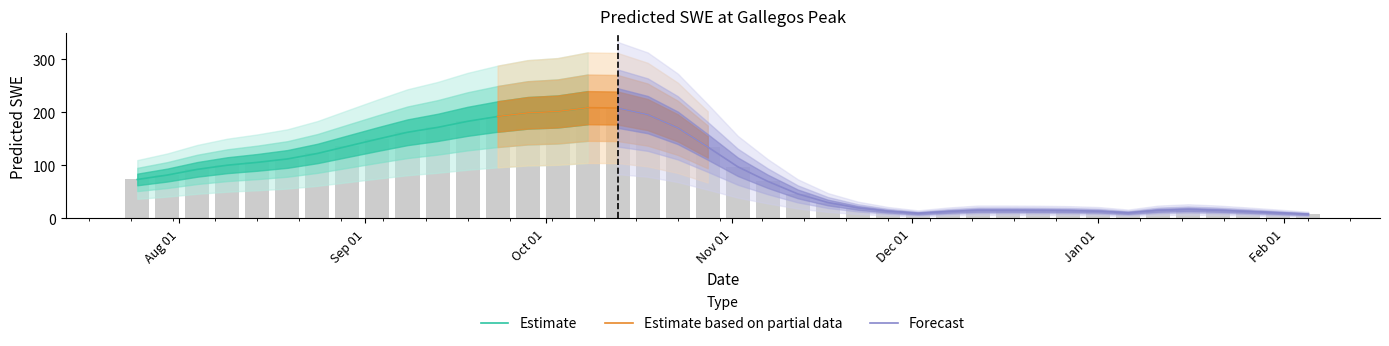

What position from the left is 2012-12-22?

31